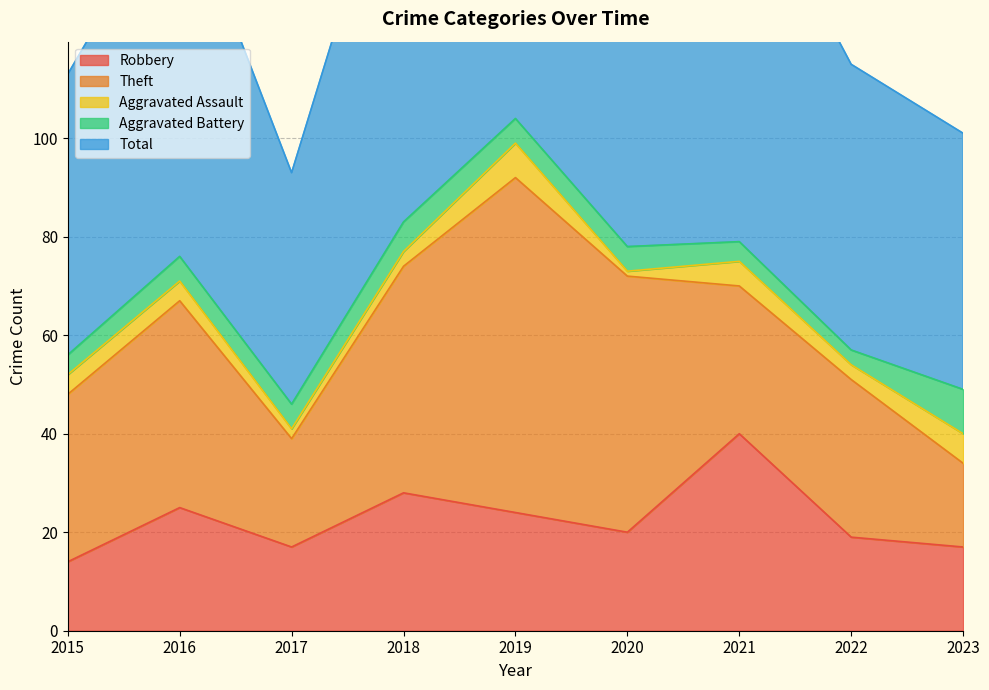

The value of Robbery at 2021 is 40. True or false?

True